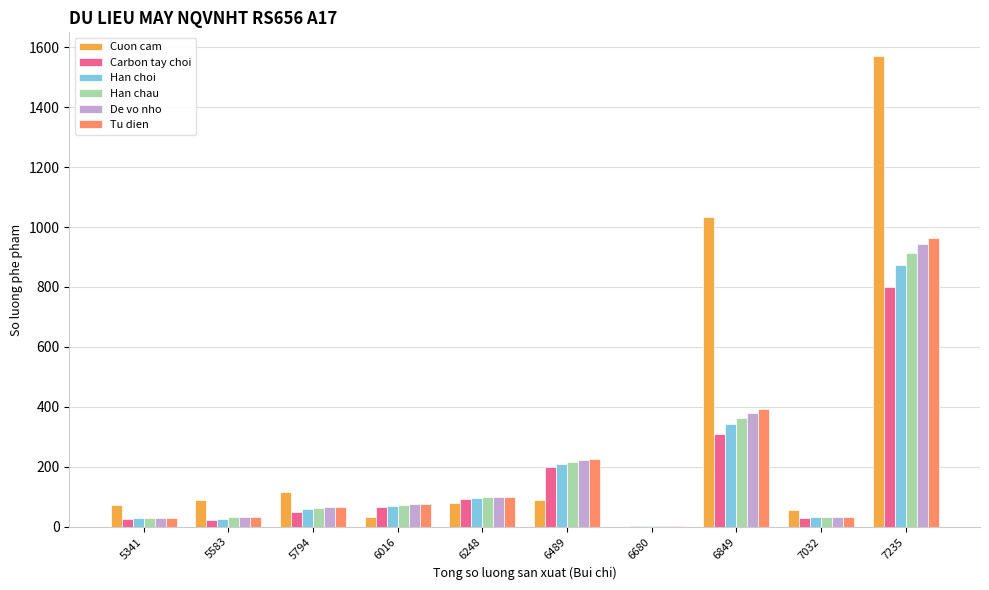

Which series changed the most between 6016 and 6489?

Tu dien